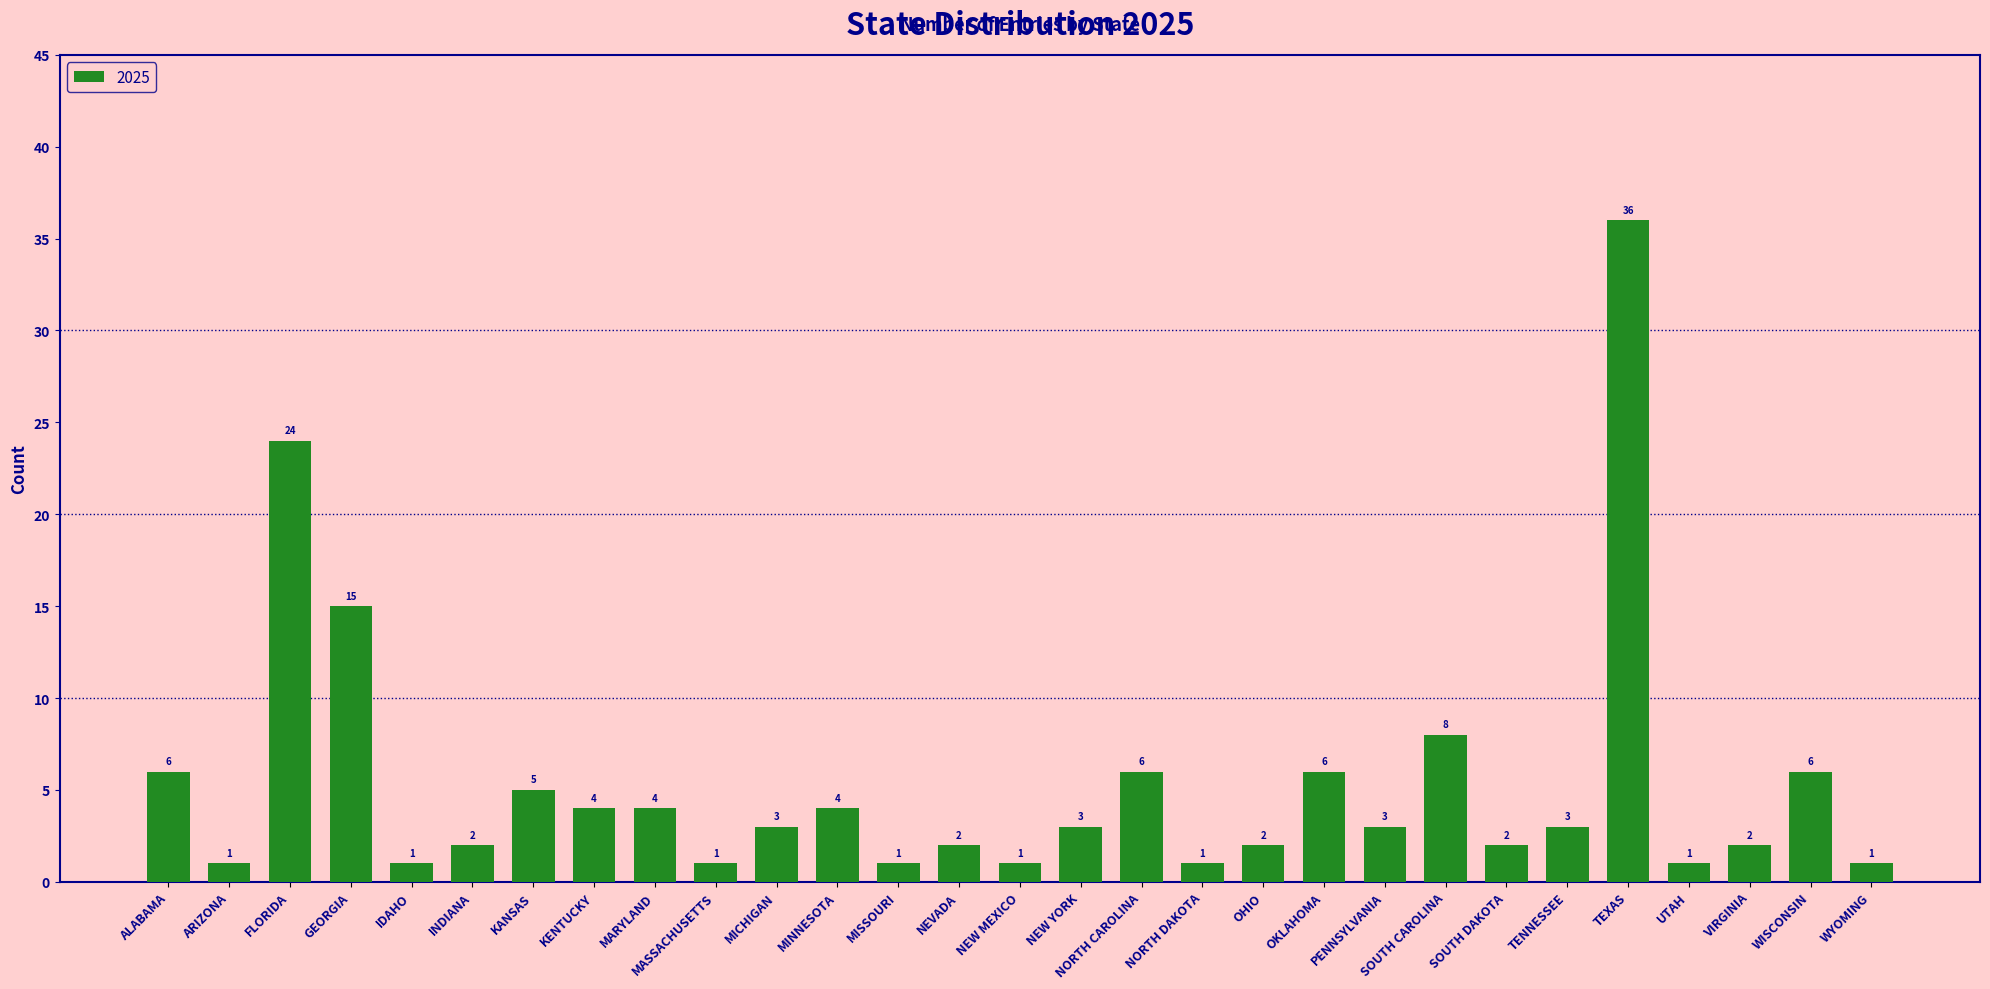

Reading right to left, transcribe all the data shown in this chart.

1	6	2	1	36	3	2	8	3	6	2	1	6	3	1	2	1	4	3	1	4	4	5	2	1	15	24	1	6